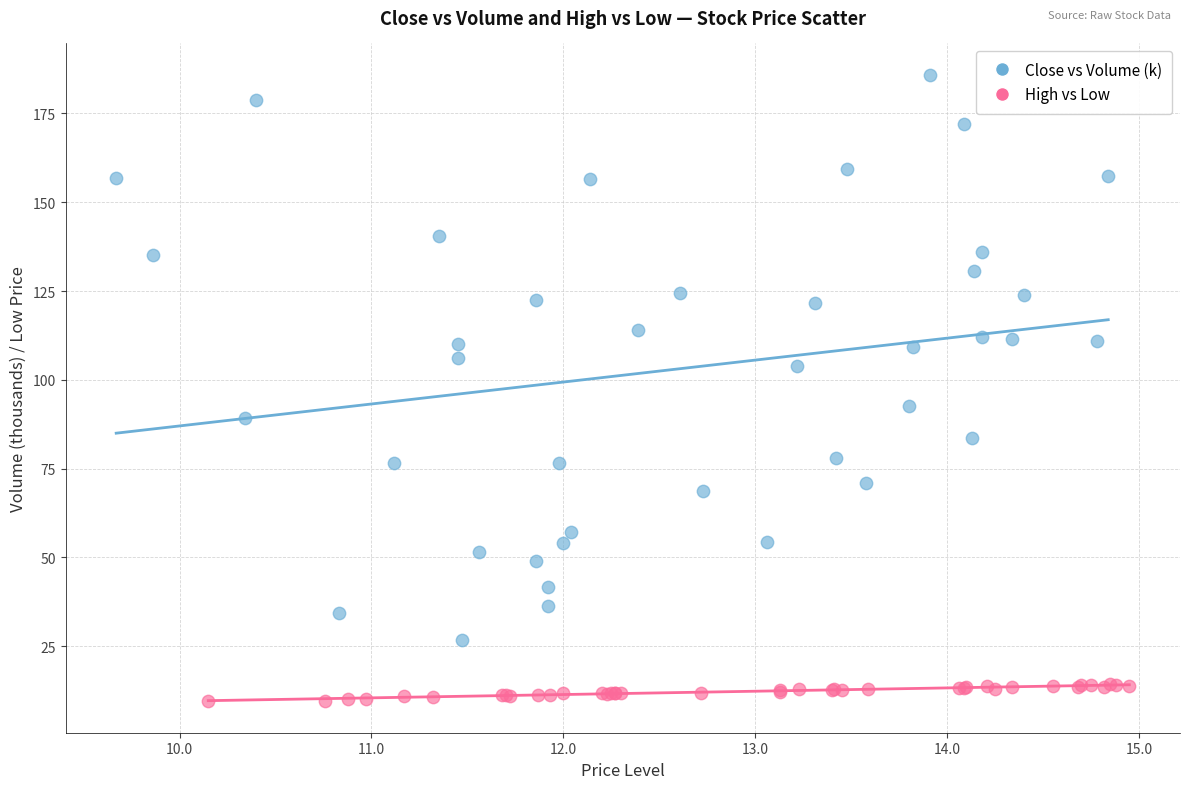

Which series has the largest Y range (max minus min)?

Close vs Volume (k)